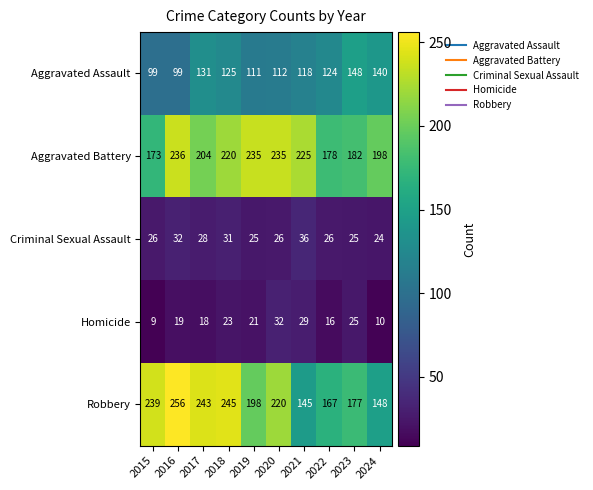

What is the difference between the Robbery values at 2018 and 2022?

78